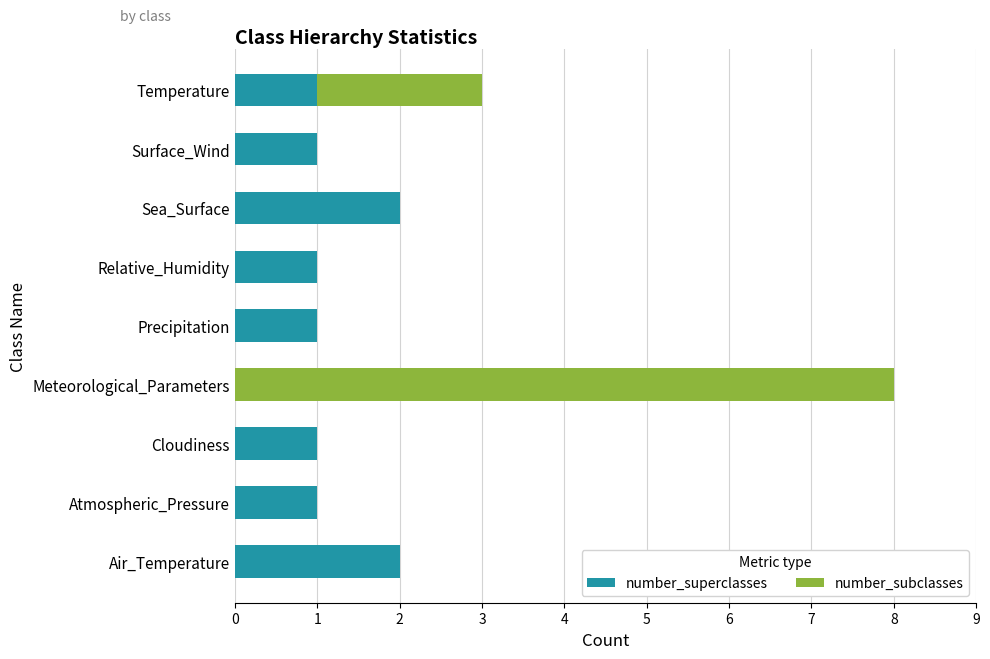

How many series are shown in this chart?

2